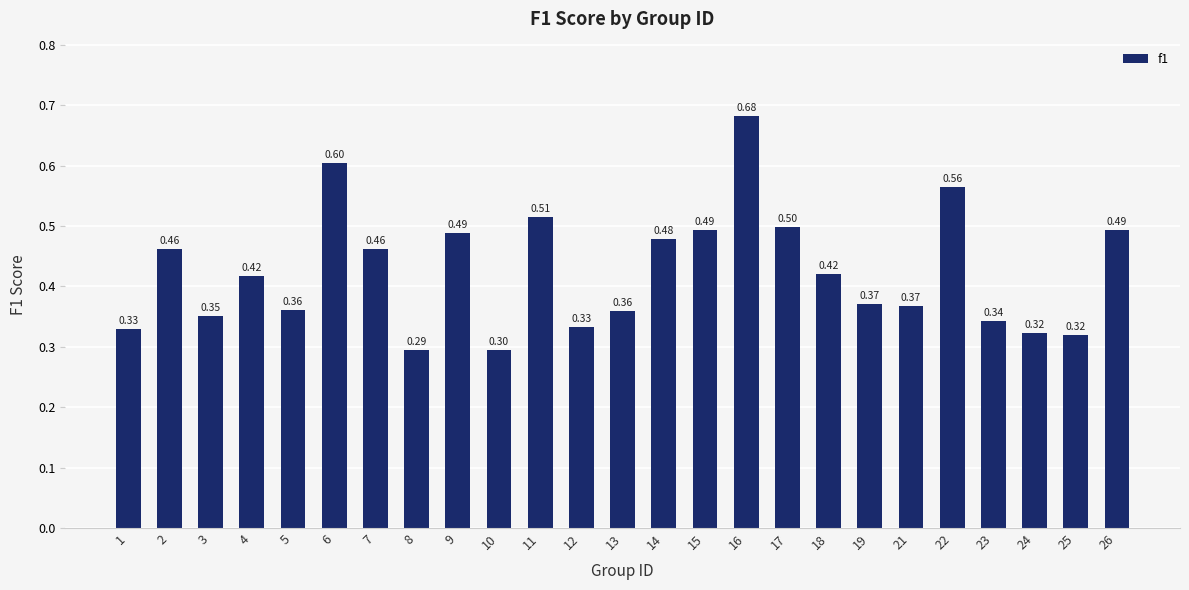

What is the sum of the values at 25 and 6?

0.9